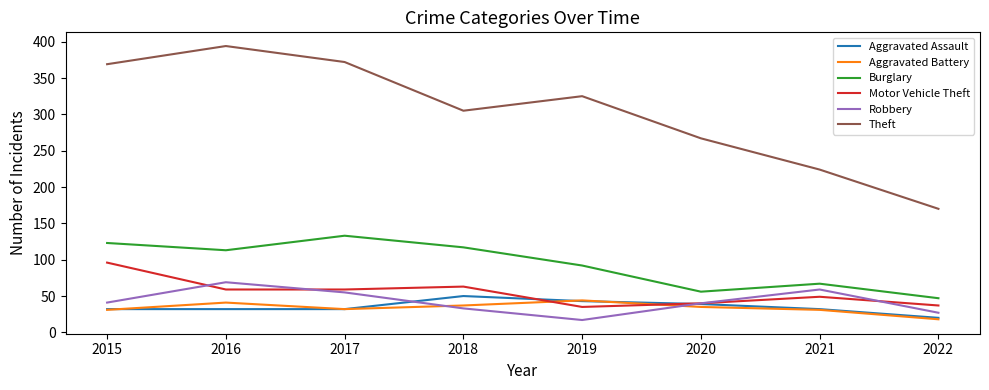

Is it true that Burglary equals 236 at 2017?

False